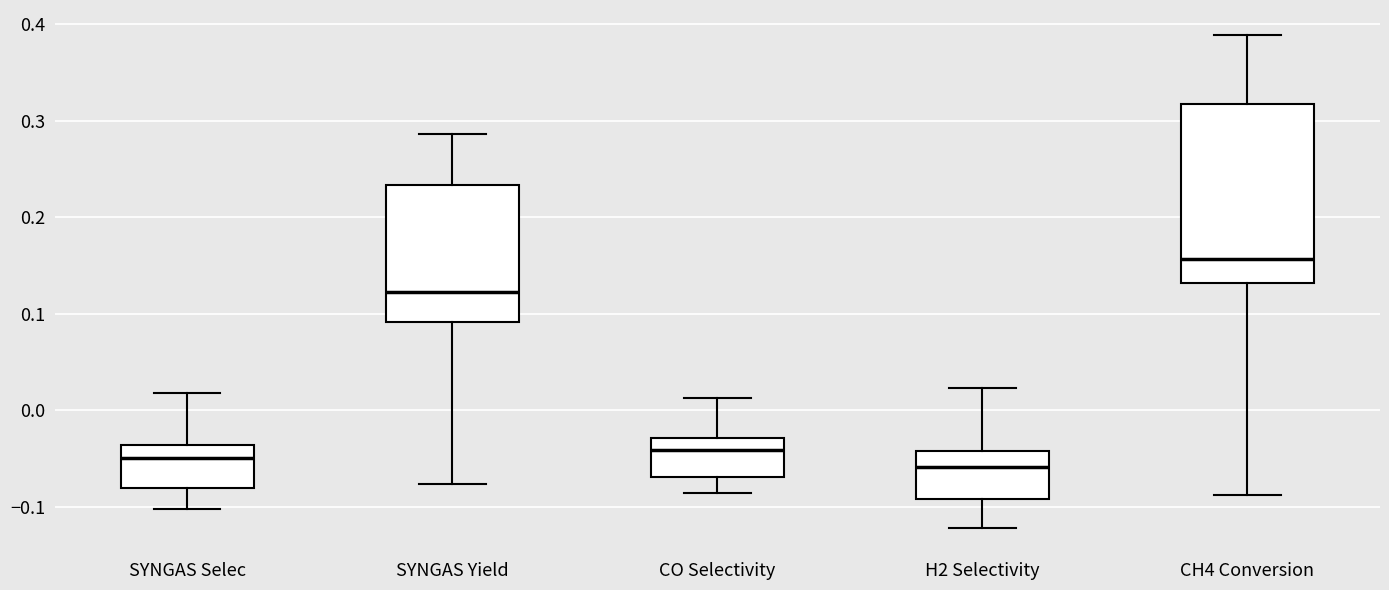

Reading left to right, transcribe this box plot: for each box, give where its median line is, the range the box spans, and where its two whiskers end, as read against the y-axis. The values are not printed on the chart, so give them approximately, as read against the axis.

SYNGAS Selec: median -0.05, box -0.08 to -0.04, whiskers -0.10 to 0.02
SYNGAS Yield: median 0.12, box 0.09 to 0.23, whiskers -0.08 to 0.29
CO Selectivity: median -0.04, box -0.07 to -0.03, whiskers -0.09 to 0.01
H2 Selectivity: median -0.06, box -0.09 to -0.04, whiskers -0.12 to 0.02
CH4 Conversion: median 0.16, box 0.13 to 0.32, whiskers -0.09 to 0.39